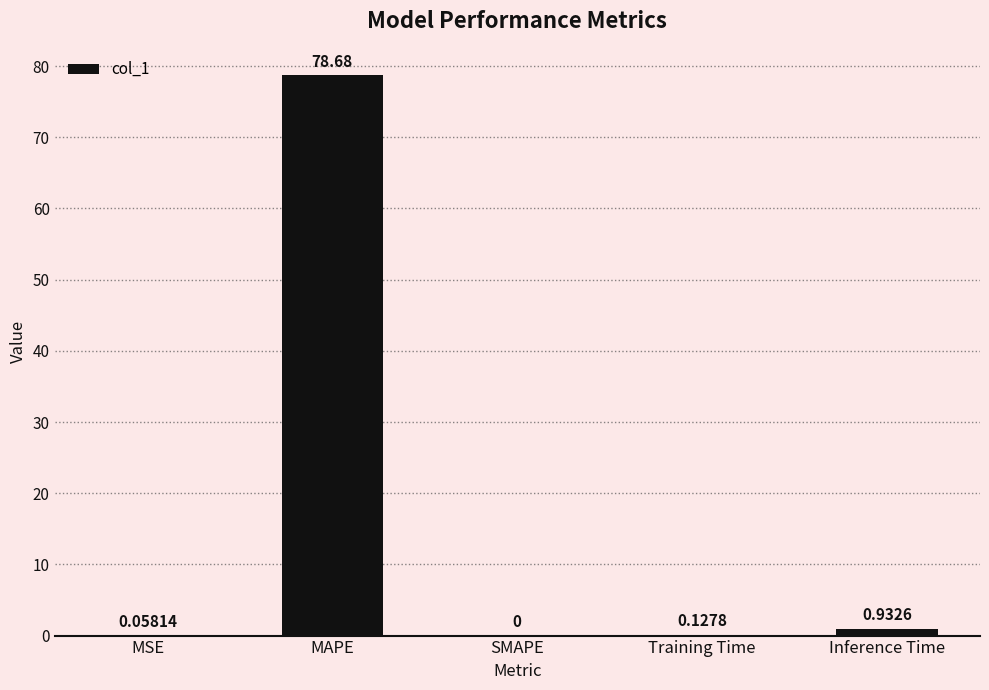

What is the sum of the values at Inference Time and Training Time?

1.1